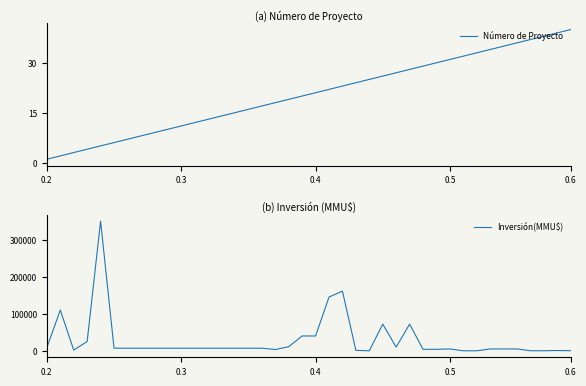

List the series in order of their peak value, highest first.

Inversión(MMU$), Número de Proyecto